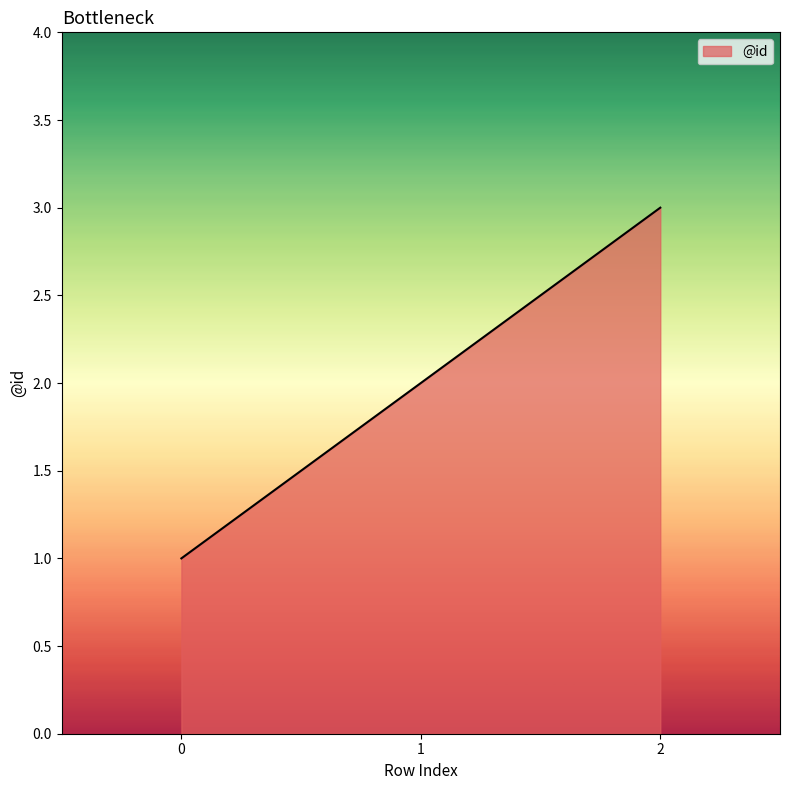

How many series are shown in this chart?

1